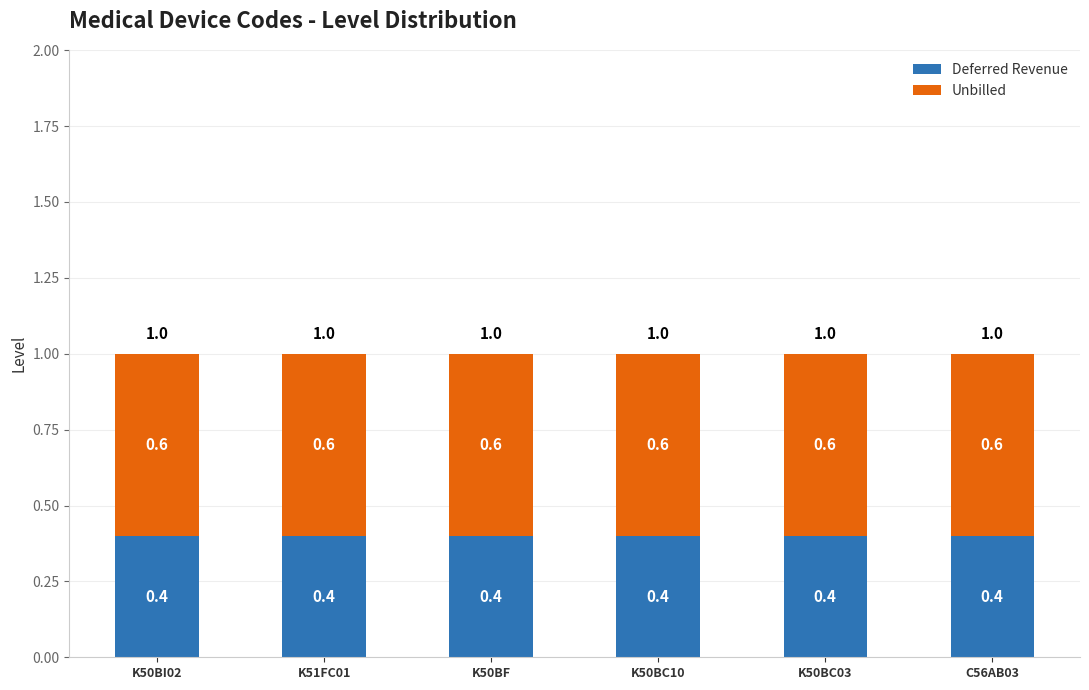

What is the approximate value of Deferred Revenue at K50BF?

0.4